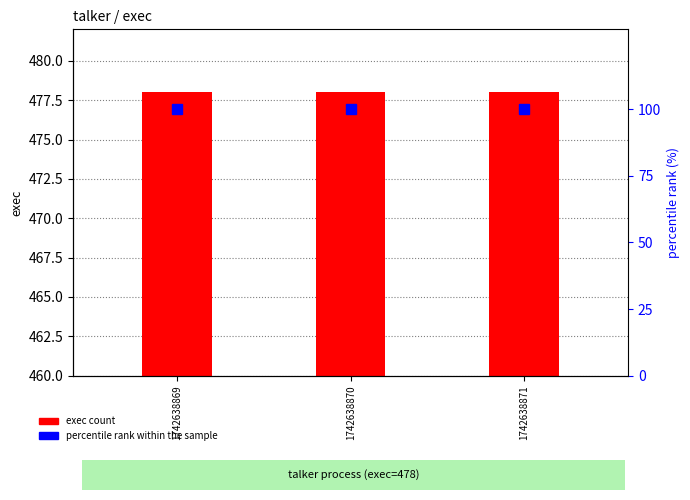

The percentile rank within the sample series shows 100 at 1742638870. True or false?

True